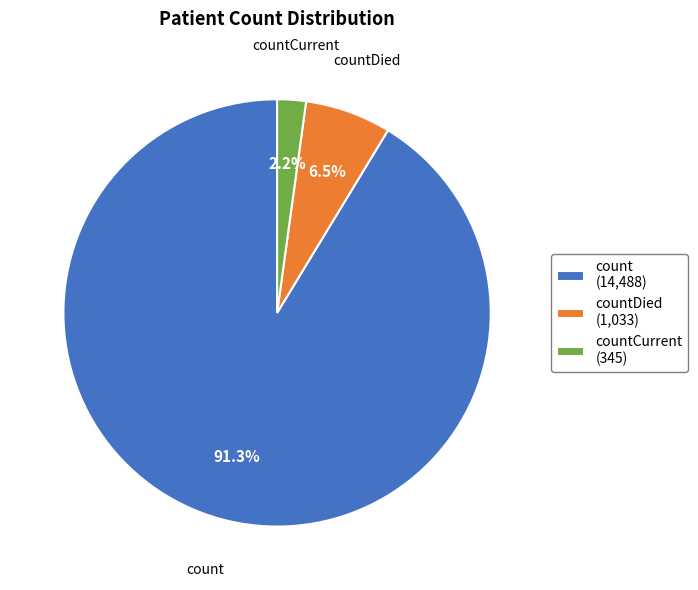

Rank the categories by value from highest to lowest.

count (14,488), countDied (1,033), countCurrent (345)